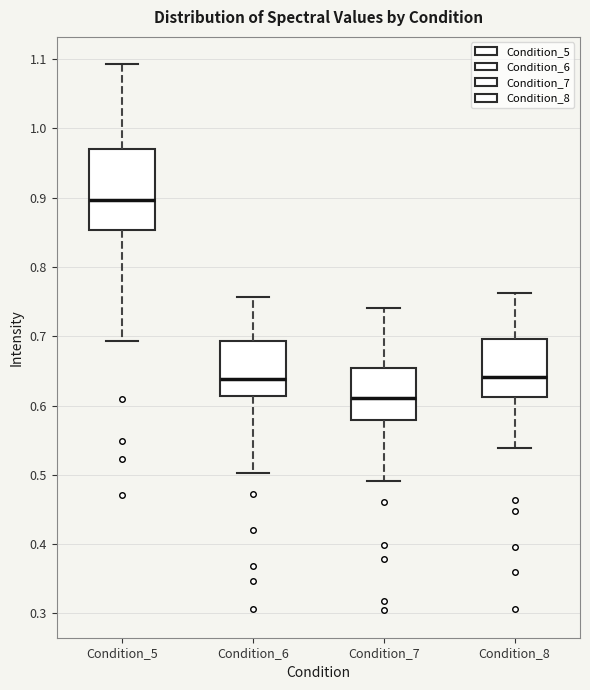

Reading left to right, transcribe this box plot: for each box, give where its median line is, the range the box spans, and where its two whiskers end, as read against the y-axis. The values are not printed on the chart, so give them approximately, as read against the axis.

Condition_5: median 0.90, box 0.85 to 0.97, whiskers 0.69 to 1.09
Condition_6: median 0.64, box 0.61 to 0.69, whiskers 0.50 to 0.76
Condition_7: median 0.61, box 0.58 to 0.65, whiskers 0.49 to 0.74
Condition_8: median 0.64, box 0.61 to 0.70, whiskers 0.54 to 0.76